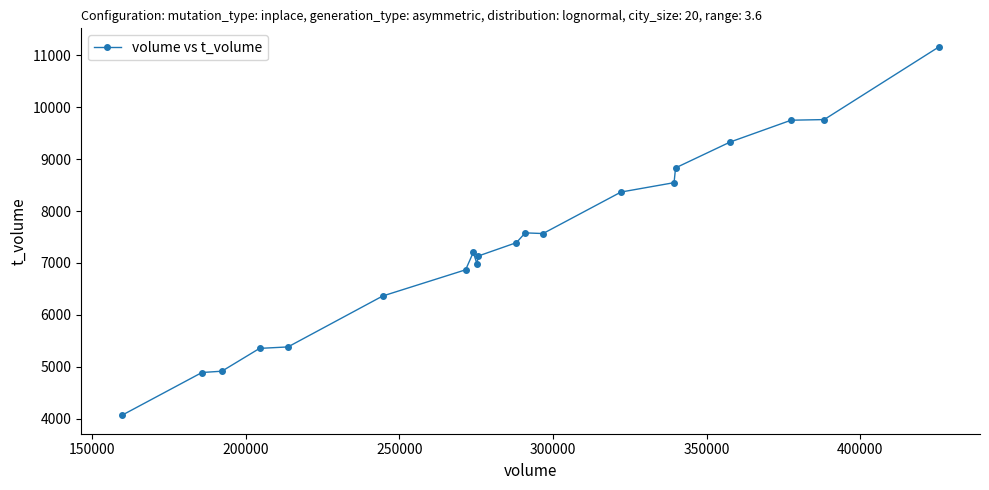

What is the difference between the maximum and minimum values?

7105